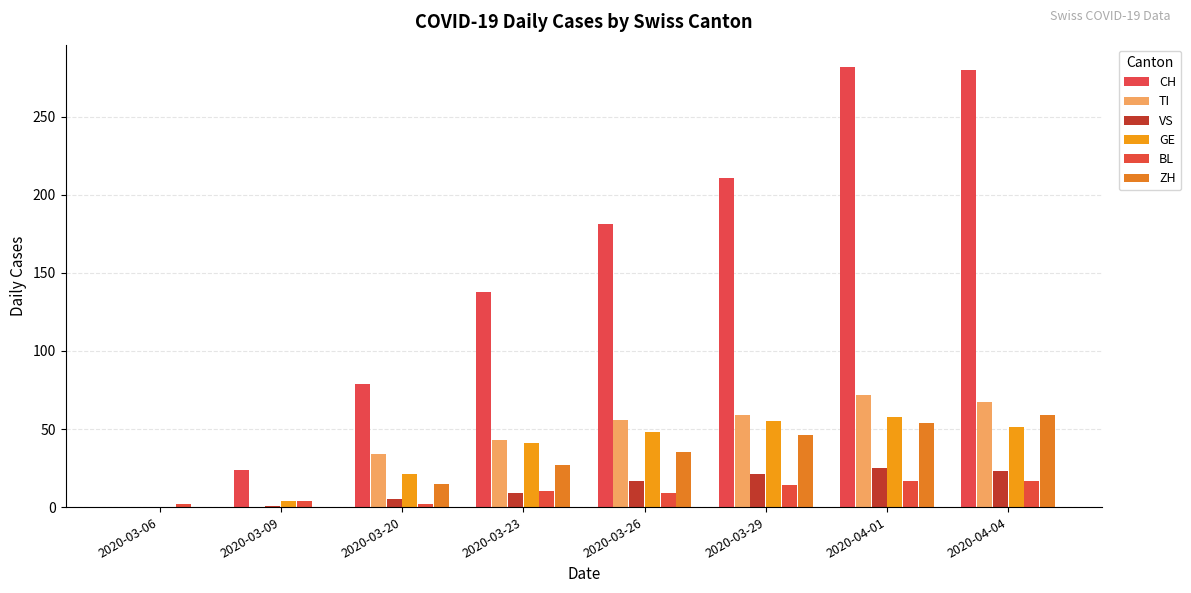

How many data points does each series have?

8